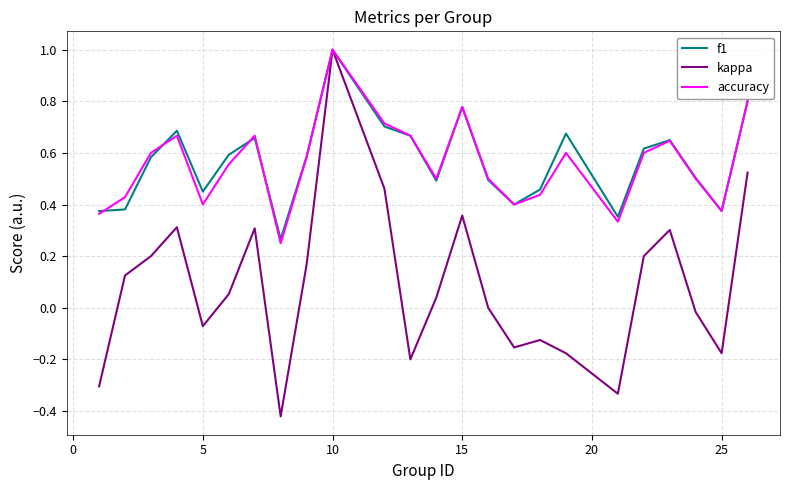

Which series has the largest range (max minus min)?

kappa